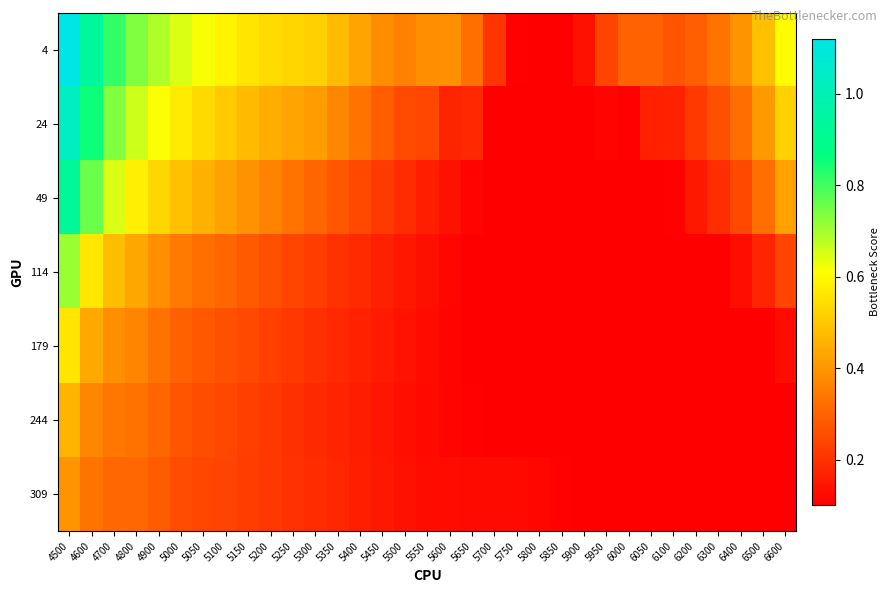

Reading right to left, what are all the values shown in this chart?

4: 6600=0.6	6500=0.5	6400=0.4	6300=0.3	6200=0.3	6100=0.3	6050=0.3	6000=0.3	5950=0.2	5900=0.1	5850=0.1	5800=0.1	5750=0.1	5700=0.2	5650=0.3	5600=0.4	5550=0.4	5500=0.4	5450=0.4	5400=0.4	5350=0.5	5300=0.5	5250=0.5	5200=0.5	5150=0.6	5100=0.6	5050=0.6	5000=0.6	4900=0.7	4800=0.7	4700=0.8	4600=0.9	4500=1.1
24: 6600=0.5	6500=0.4	6400=0.3	6300=0.3	6200=0.2	6100=0.2	6050=0.2	6000=0.1	5950=0.1	5900=0.1	5850=0.1	5800=0.1	5750=0.1	5700=0.1	5650=0.2	5600=0.2	5550=0.2	5500=0.3	5450=0.3	5400=0.3	5350=0.4	5300=0.4	5250=0.4	5200=0.4	5150=0.5	5100=0.5	5050=0.5	5000=0.6	4900=0.6	4800=0.7	4700=0.7	4600=0.9	4500=1.0
49: 6600=0.4	6500=0.3	6400=0.2	6300=0.2	6200=0.2	6100=0.1	6050=0.1	6000=0.1	5950=0.1	5900=0.1	5850=0.1	5800=0.1	5750=0.1	5700=0.1	5650=0.1	5600=0.1	5550=0.2	5500=0.2	5450=0.2	5400=0.2	5350=0.3	5300=0.3	5250=0.3	5200=0.4	5150=0.4	5100=0.4	5050=0.5	5000=0.5	4900=0.5	4800=0.6	4700=0.6	4600=0.8	4500=0.9
114: 6600=0.2	6500=0.2	6400=0.1	6300=0.1	6200=0.1	6100=0.1	6050=0.1	6000=0.1	5950=0.1	5900=0.1	5850=0.1	5800=0.1	5750=0.1	5700=0.1	5650=0.1	5600=0.1	5550=0.1	5500=0.1	5450=0.2	5400=0.2	5350=0.2	5300=0.2	5250=0.2	5200=0.3	5150=0.3	5100=0.3	5050=0.3	5000=0.3	4900=0.4	4800=0.4	4700=0.5	4600=0.6	4500=0.7
179: 6600=0.1	6500=0.1	6400=0.1	6300=0.1	6200=0.1	6100=0.1	6050=0.1	6000=0.1	5950=0.1	5900=0.1	5850=0.1	5800=0.1	5750=0.1	5700=0.1	5650=0.1	5600=0.1	5550=0.1	5500=0.1	5450=0.2	5400=0.2	5350=0.2	5300=0.2	5250=0.2	5200=0.2	5150=0.2	5100=0.3	5050=0.3	5000=0.3	4900=0.3	4800=0.4	4700=0.4	4600=0.4	4500=0.6
244: 6600=0.1	6500=0.1	6400=0.1	6300=0.1	6200=0.1	6100=0.1	6050=0.1	6000=0.1	5950=0.1	5900=0.1	5850=0.1	5800=0.1	5750=0.1	5700=0.1	5650=0.1	5600=0.1	5550=0.1	5500=0.1	5450=0.1	5400=0.2	5350=0.2	5300=0.2	5250=0.2	5200=0.2	5150=0.2	5100=0.2	5050=0.3	5000=0.3	4900=0.3	4800=0.3	4700=0.3	4600=0.4	4500=0.5
309: 6600=0.1	6500=0.1	6400=0.1	6300=0.1	6200=0.1	6100=0.1	6050=0.1	6000=0.1	5950=0.1	5900=0.1	5850=0.1	5800=0.1	5750=0.1	5700=0.1	5650=0.1	5600=0.1	5550=0.1	5500=0.1	5450=0.2	5400=0.2	5350=0.2	5300=0.2	5250=0.2	5200=0.2	5150=0.2	5100=0.2	5050=0.2	5000=0.3	4900=0.3	4800=0.3	4700=0.3	4600=0.3	4500=0.4